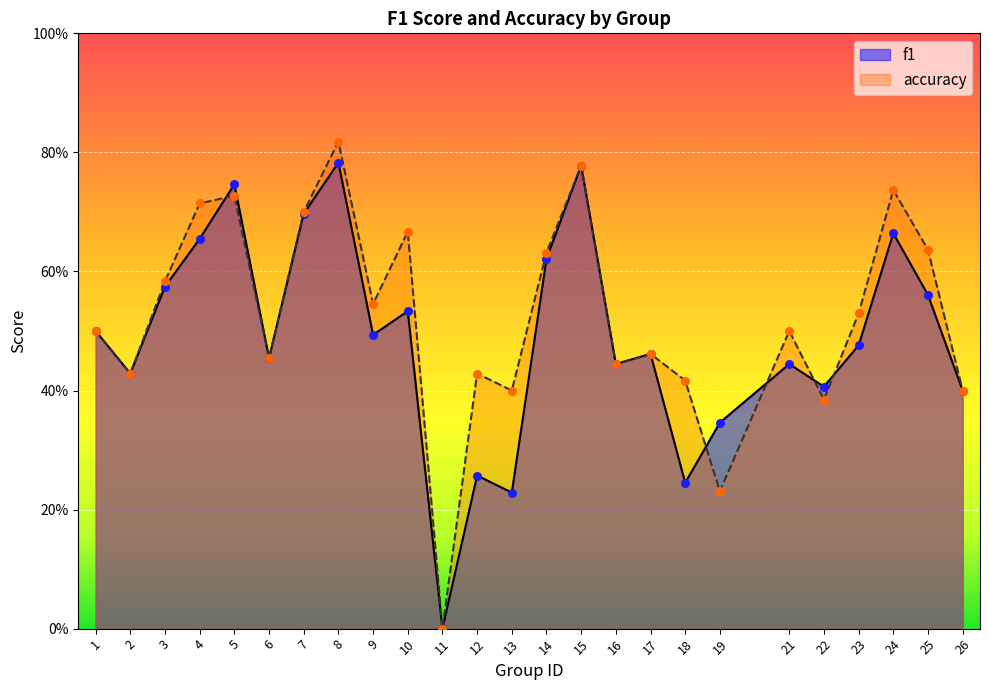

Which series has the largest Y range (max minus min)?

accuracy